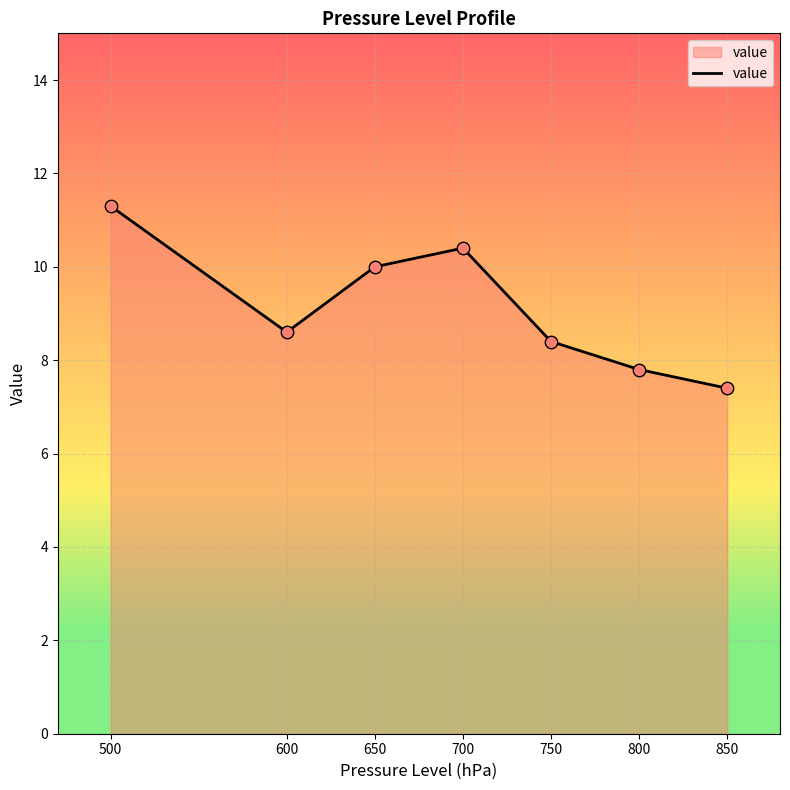

Between 600 and 750, which is larger?

600